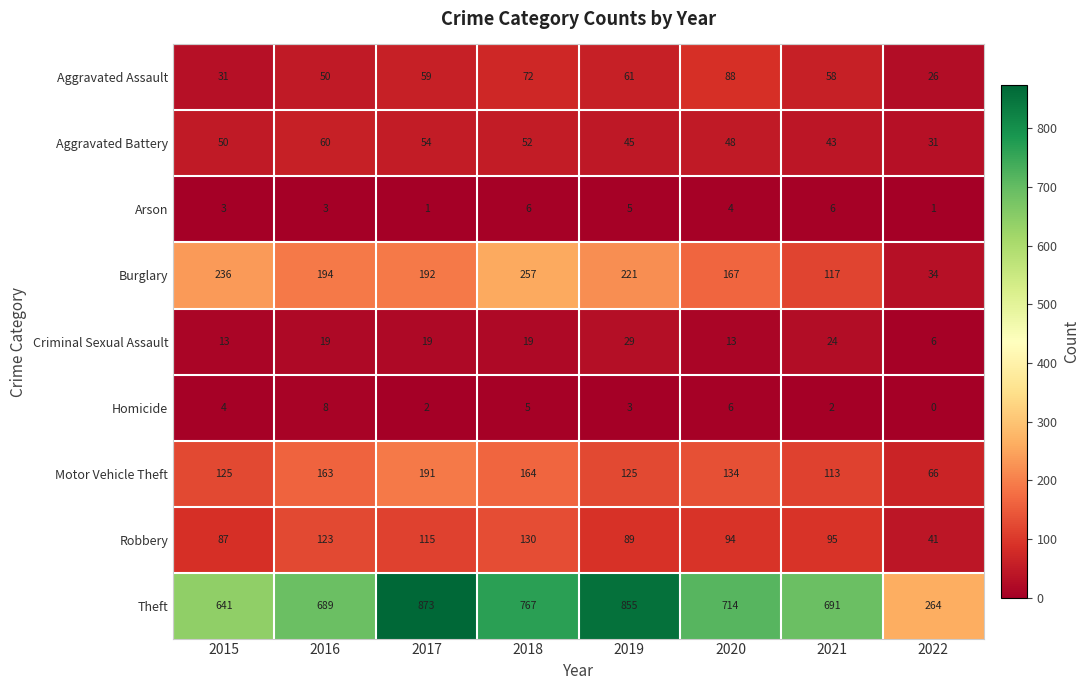

At which category does the chart reach its peak across all series?

2017